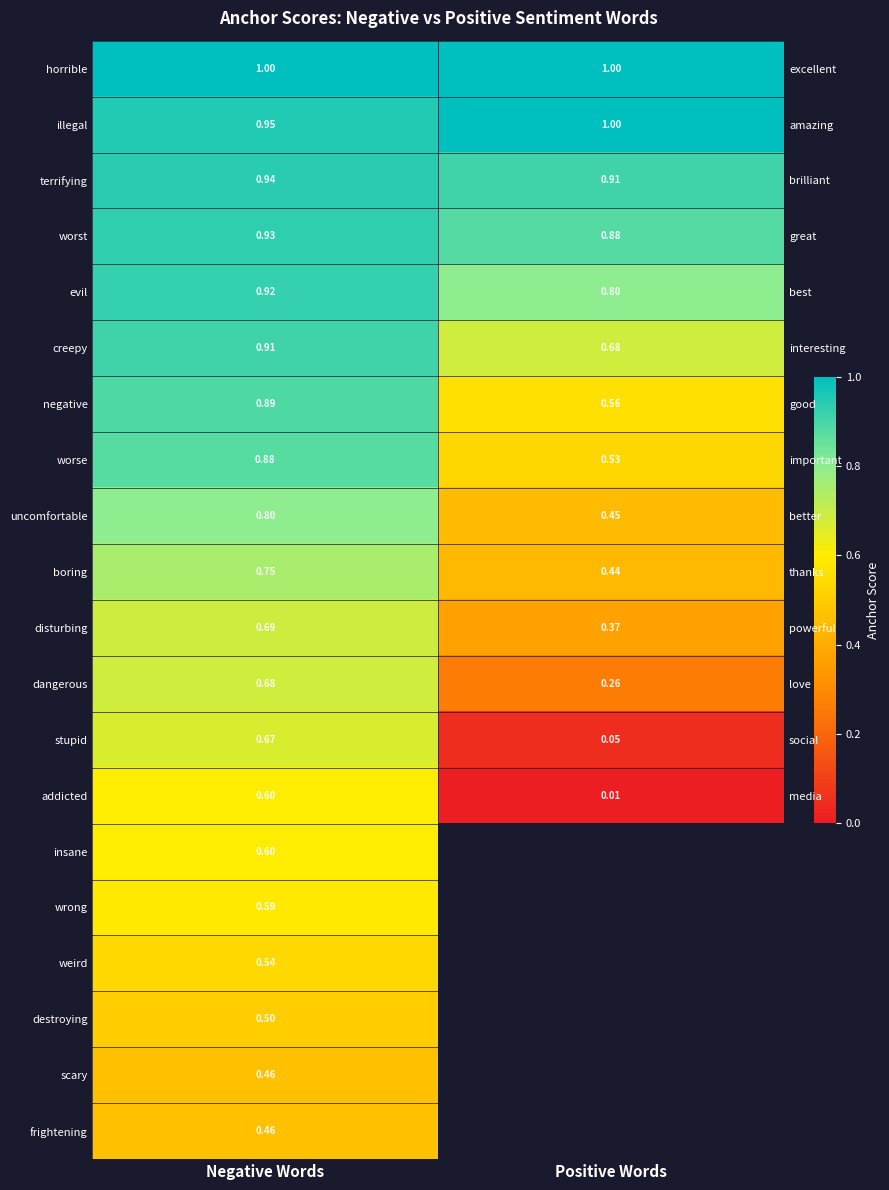

What is the sum of the illegal values at Positive Words and Negative Words?

2.0